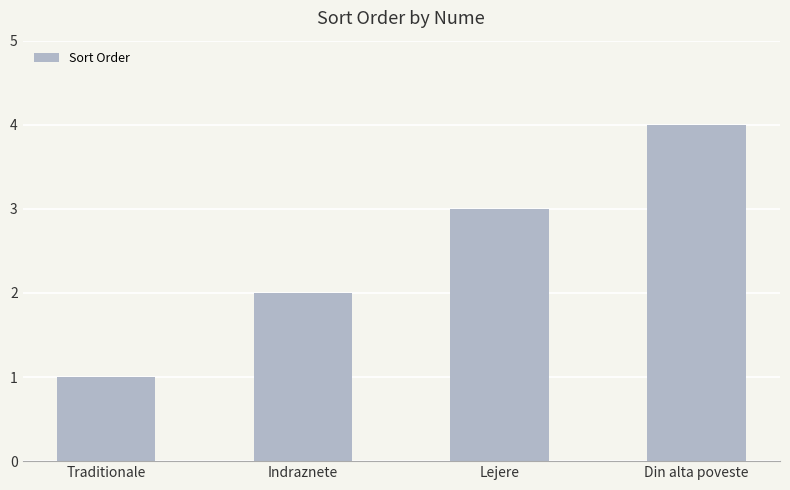

What value does the data have at Lejere?

3